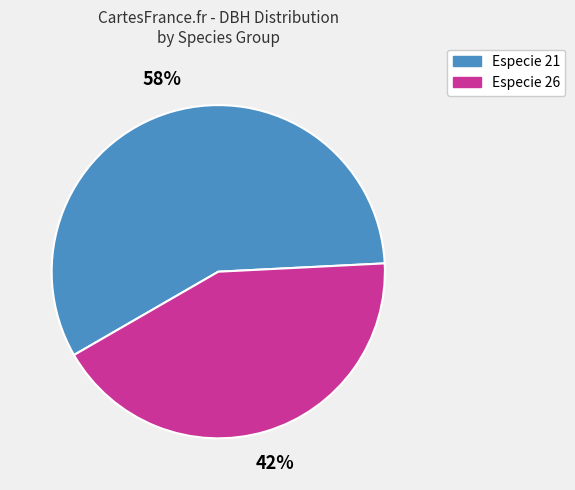

What is the smallest slice in the pie chart?

Especie 26